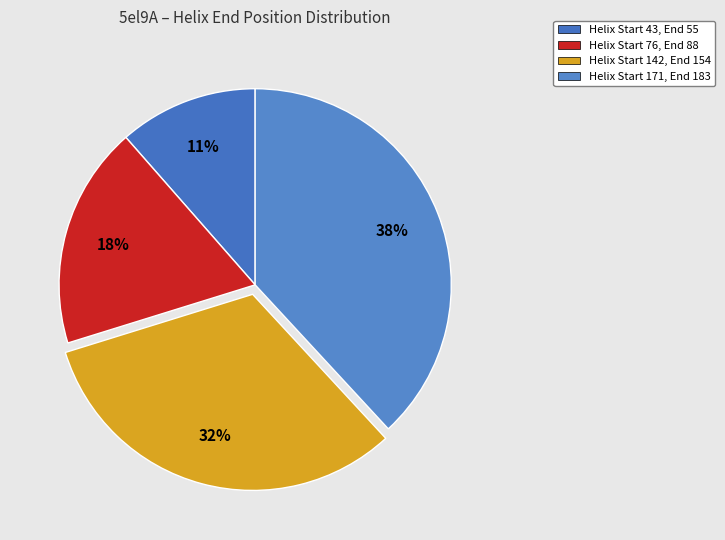

How many slices are in this pie chart?

4